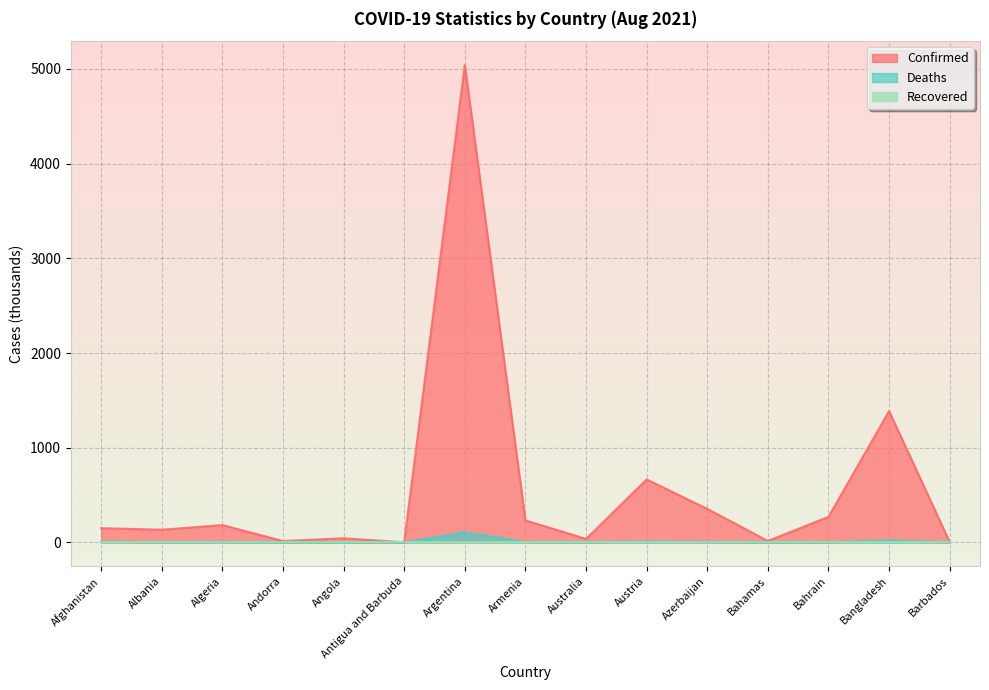

What is the average value of the Deaths series?

11.3